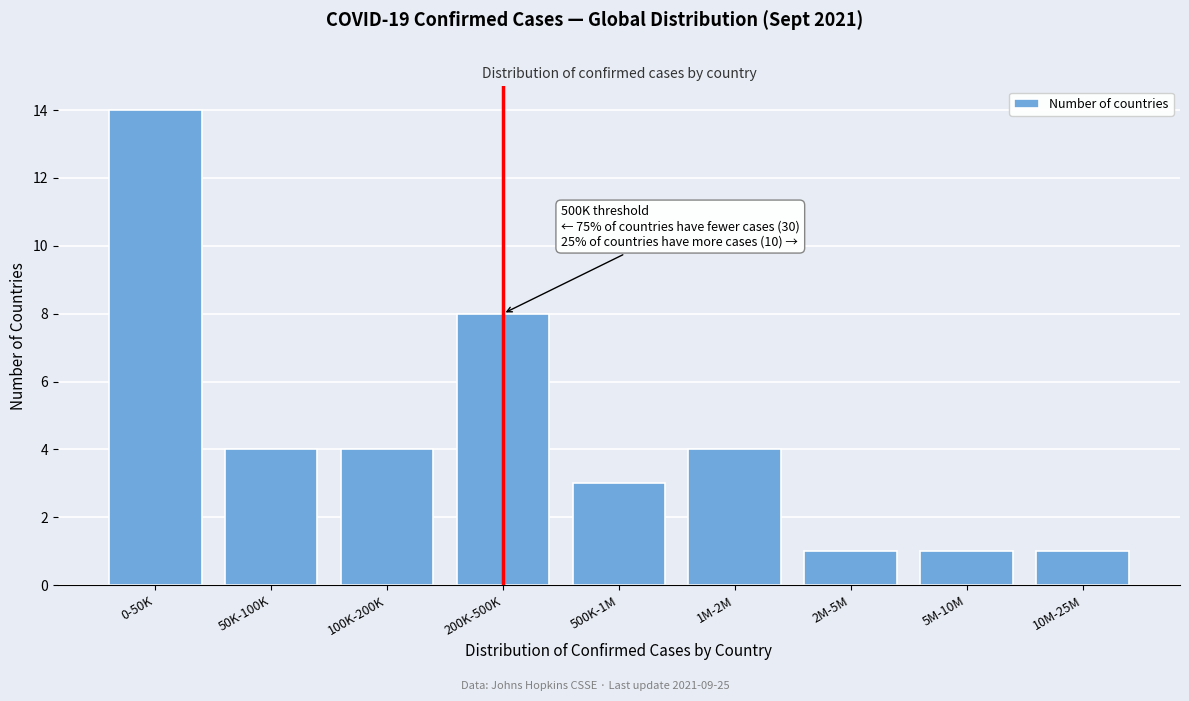

Reading left to right, extract all data points from this chart.

14	4	4	8	3	4	1	1	1